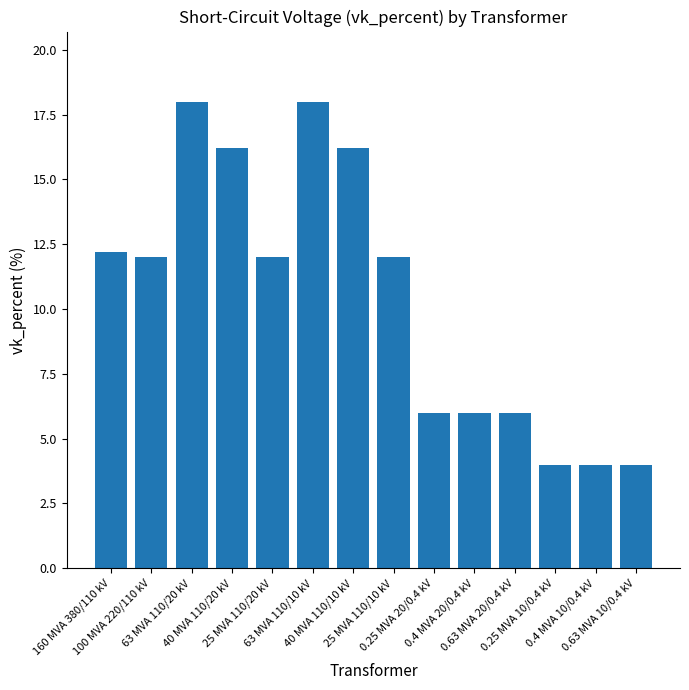

Read the value at 40 MVA 110/20 kV.

16.2